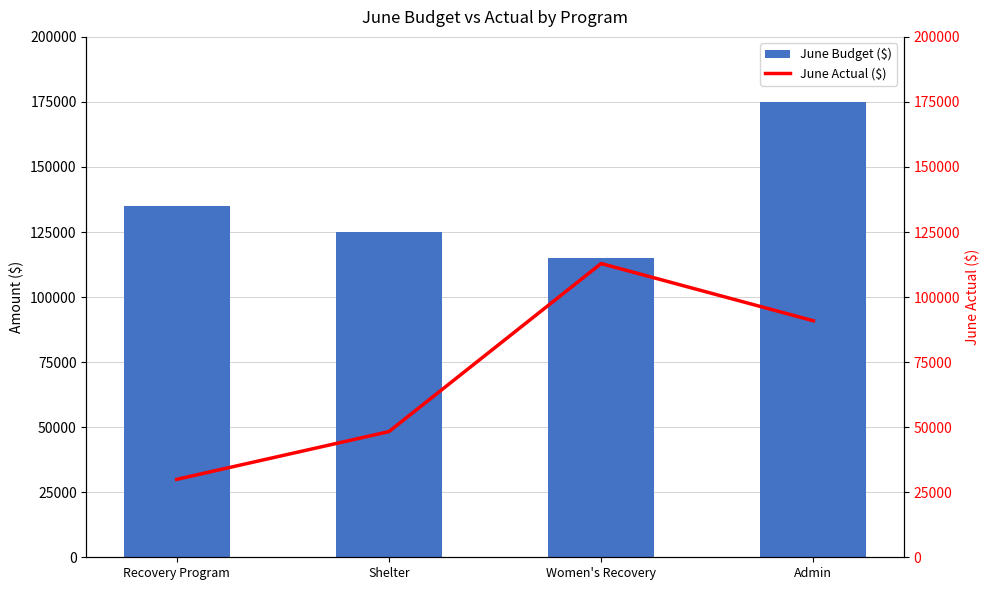

What is the difference between the June Budget ($) values at Shelter and Admin?

50000